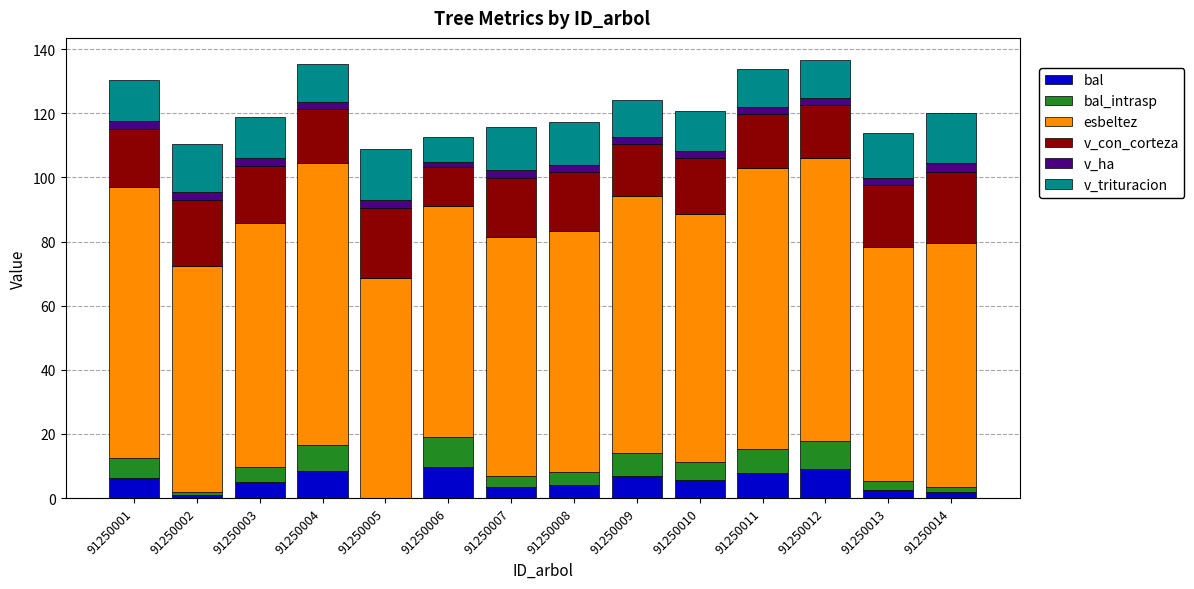

What is the sum of all bal values?

71.0